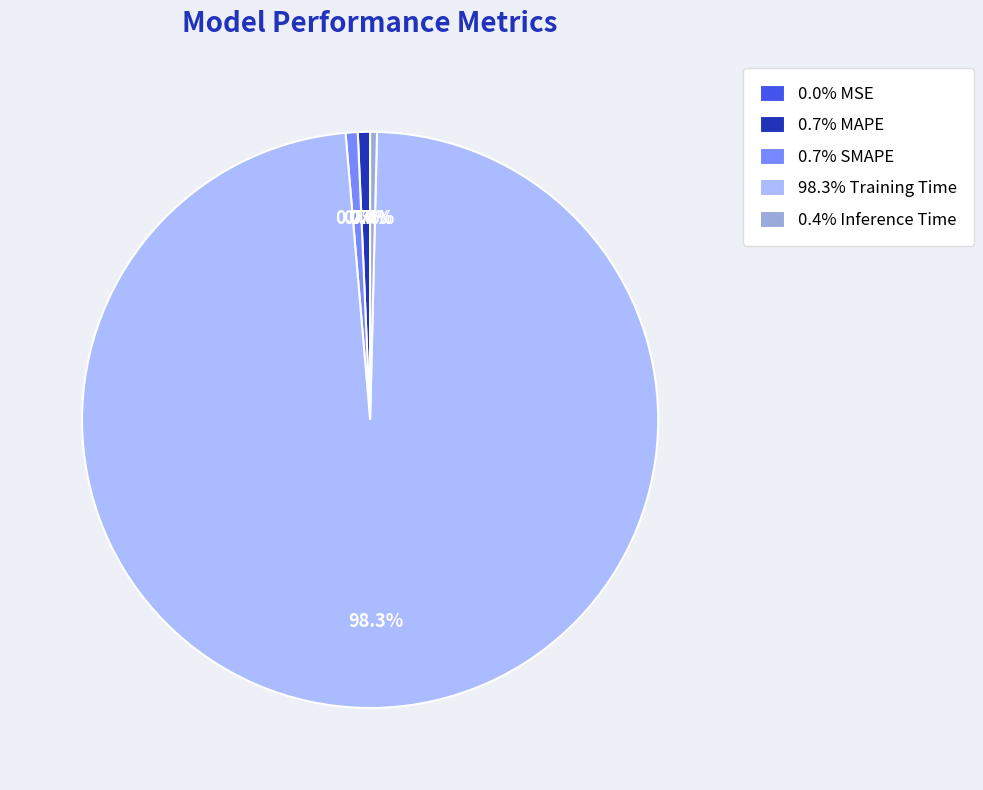

Does any single category account for the majority?

Yes